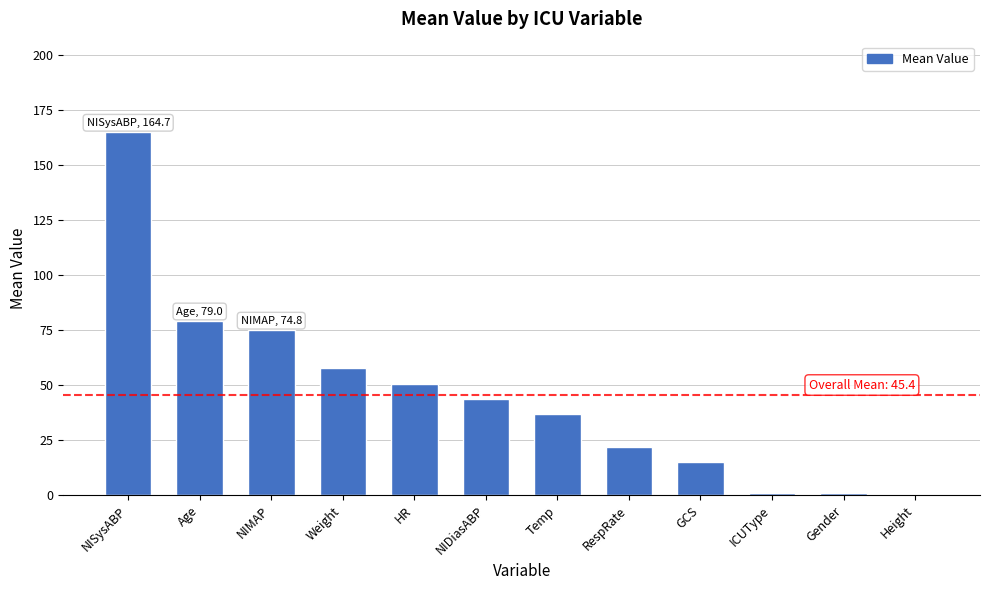

How many negative values are there?

1